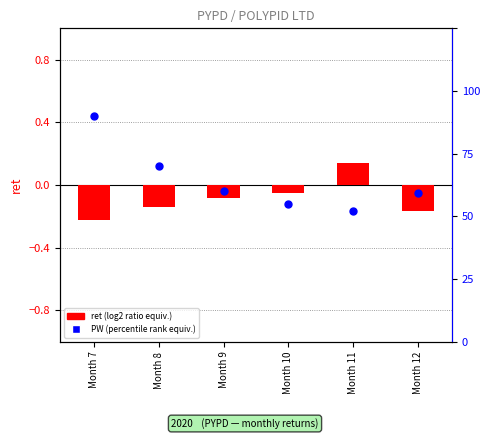

Which series contains the lowest Y value?

ret